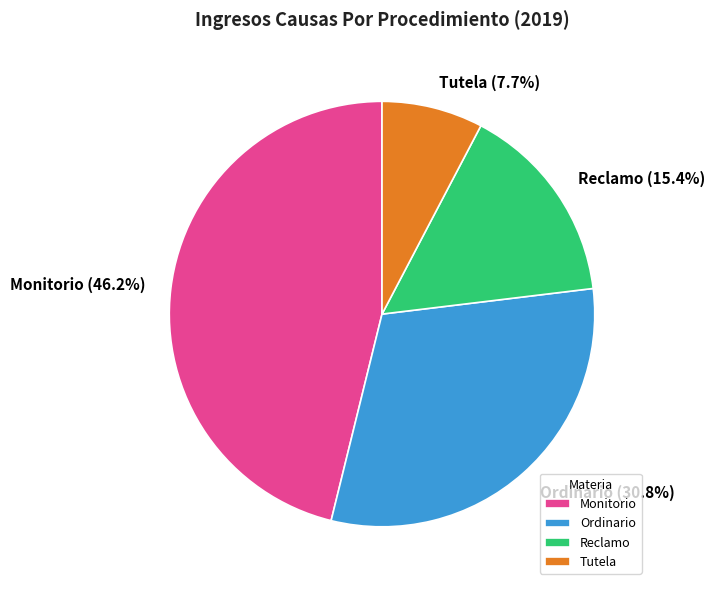

To the nearest percent, what is the combined percentage of Reclamo and Tutela?

23%